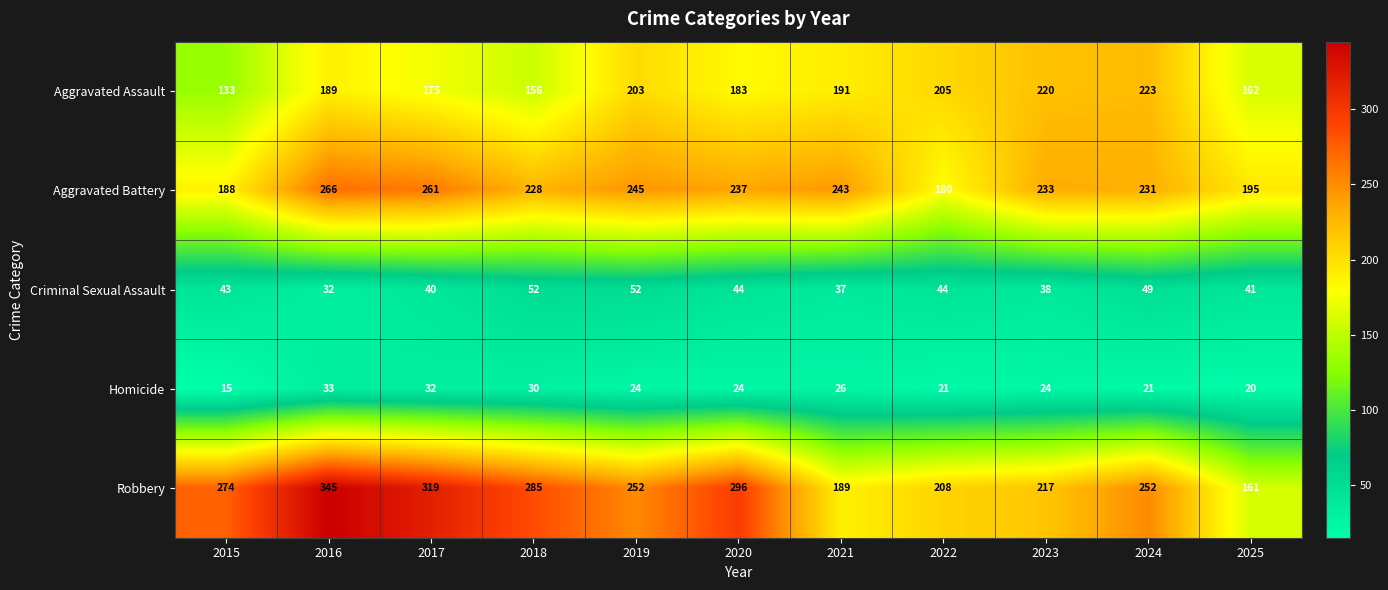

What is the sum of the Aggravated Assault values at 2020 and 2019?

386